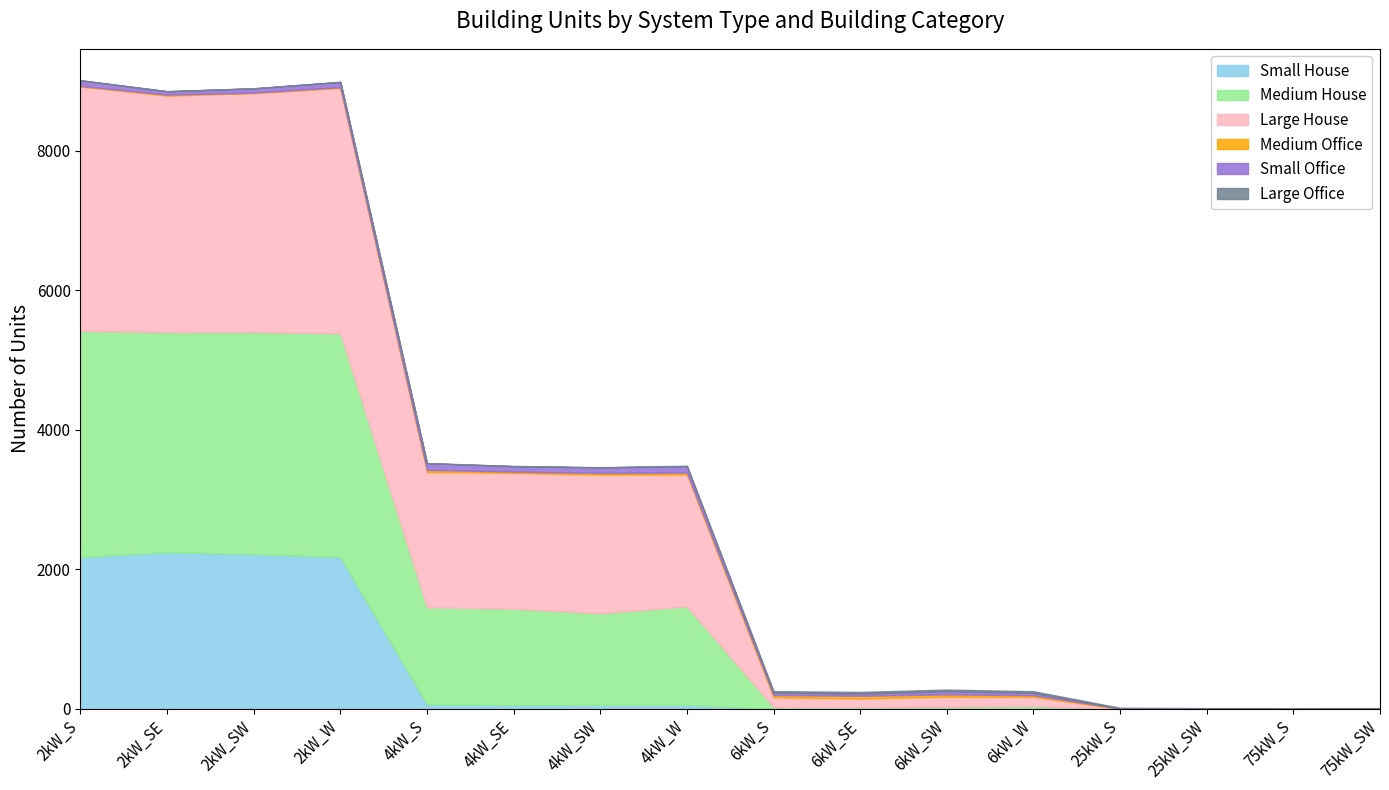

Which has a higher value, 6kW_SW or 2kW_S?

2kW_S